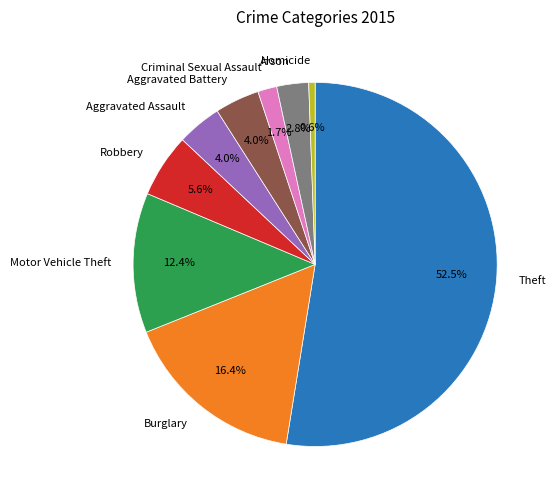

Which has a higher value, Homicide or Aggravated Assault?

Aggravated Assault